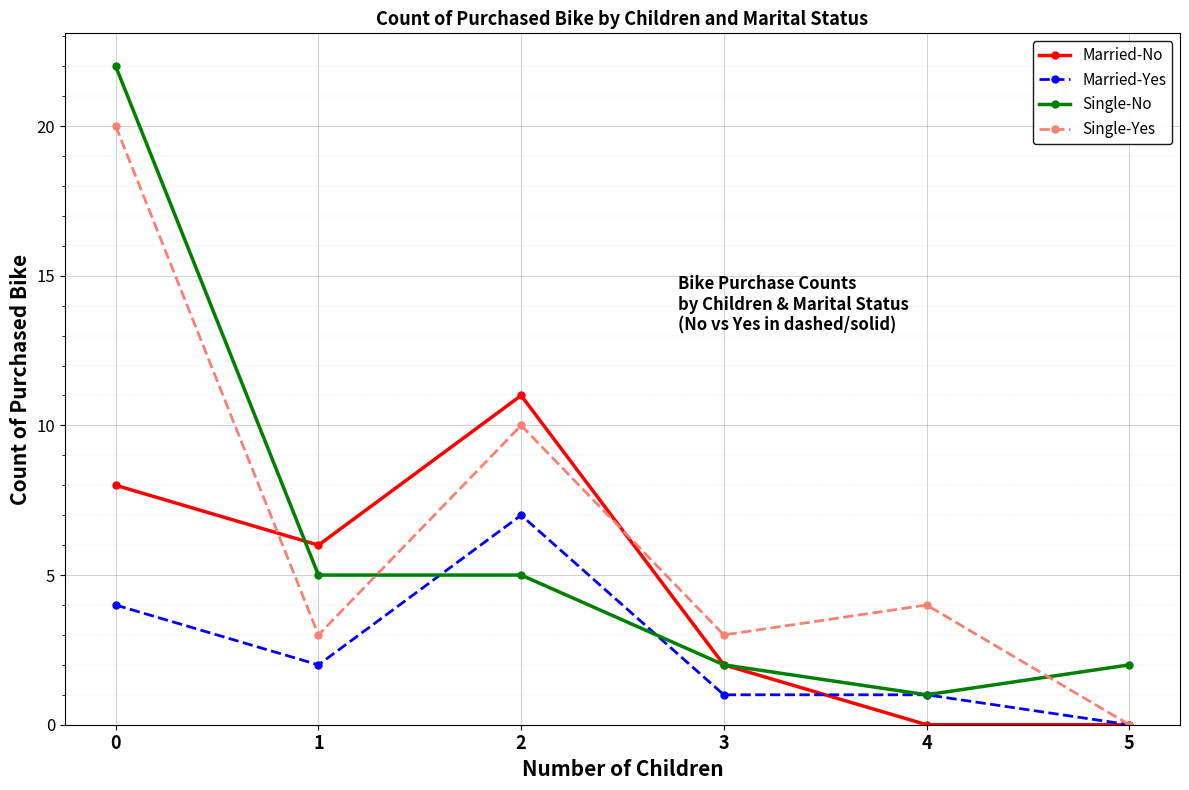

The Single-Yes series shows 4 at 2. True or false?

False